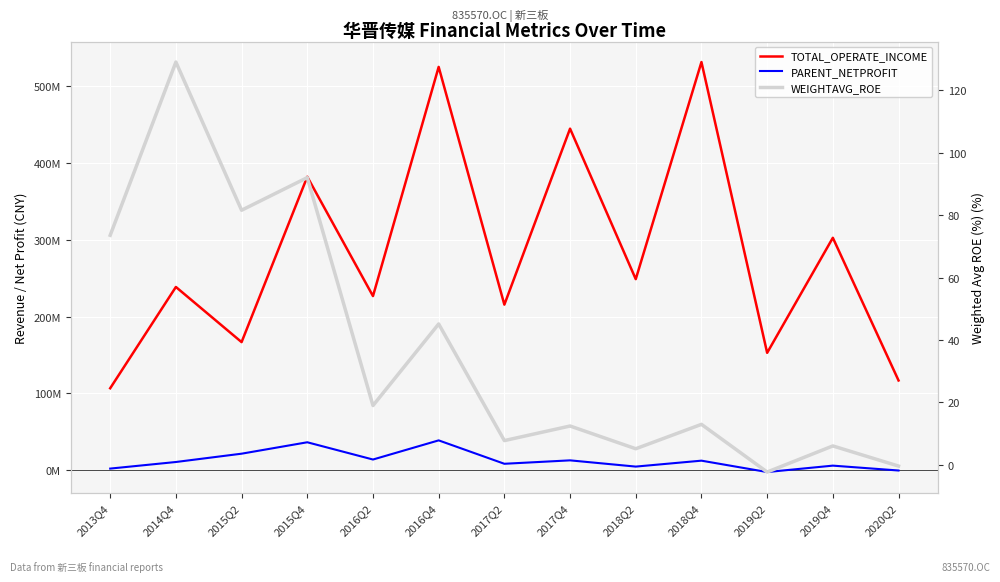

Which has a higher value, 2018Q2 or 2019Q2?

2018Q2